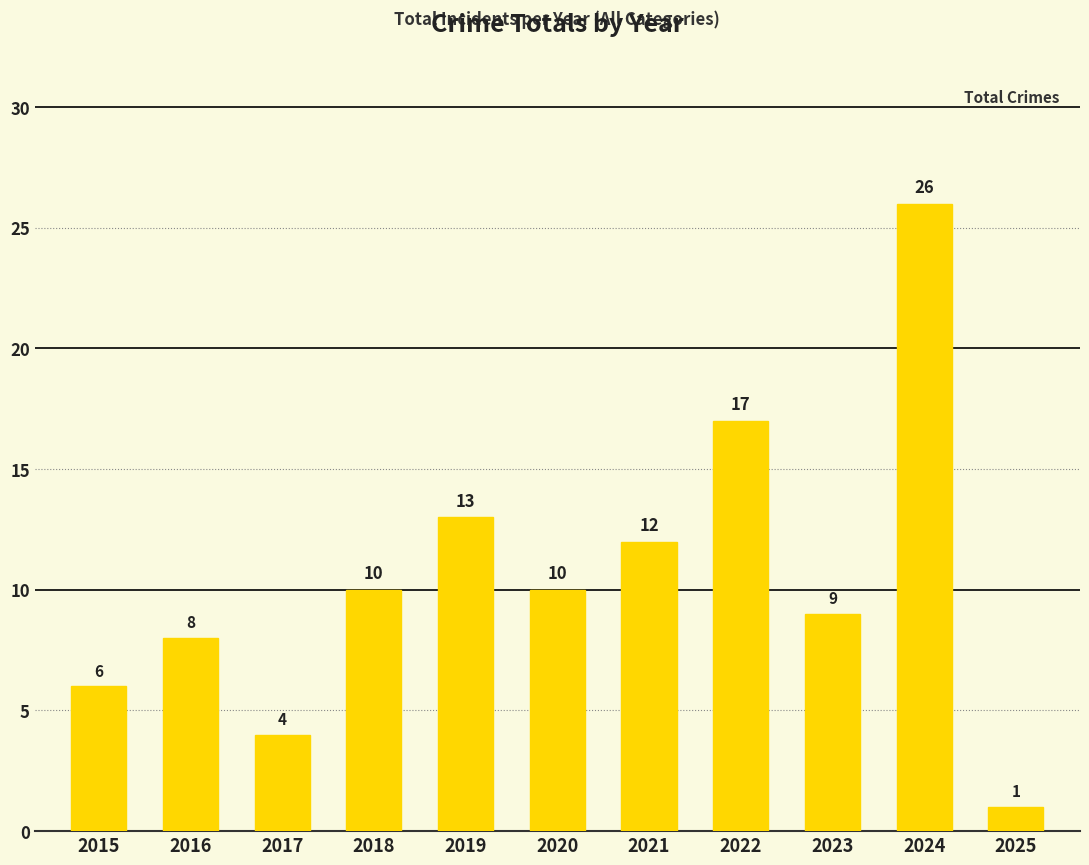

At which category does the chart reach its minimum across all series?

2025